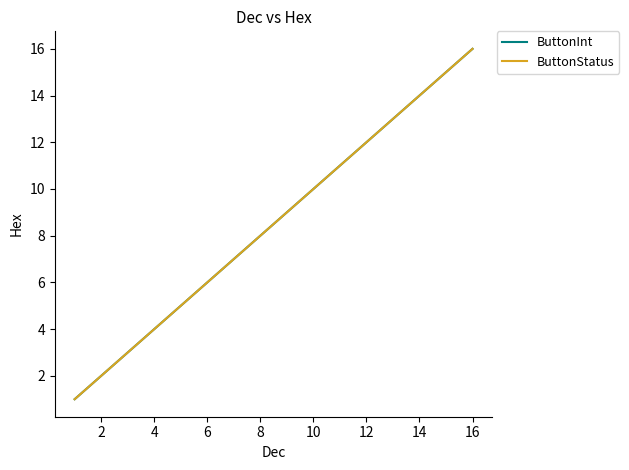

What is the average value of the ButtonInt series?

6